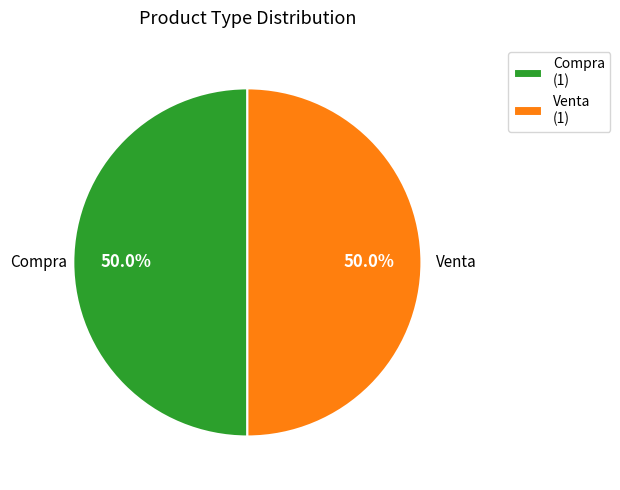

To the nearest percent, what is the difference between the largest and smallest slice percentages?

0%